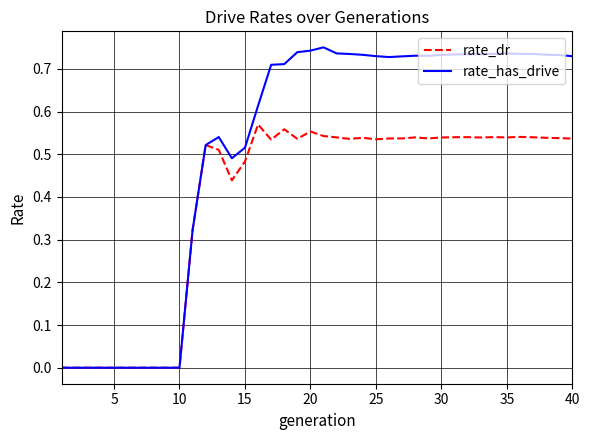

List the series in order of their overall mean, highest first.

rate_has_drive, rate_dr